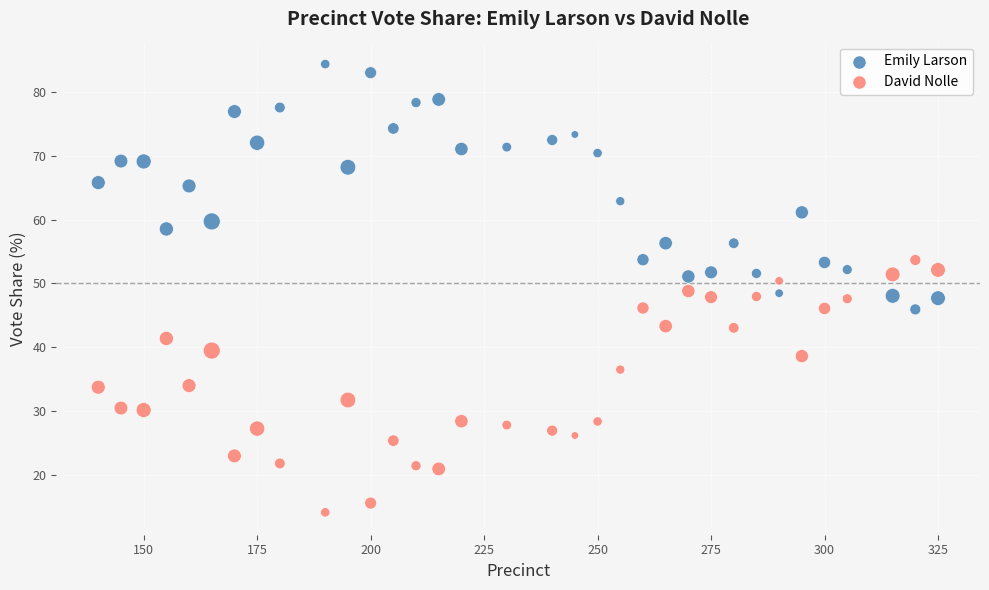

What is the X range (max minus min) for the scatter plot?

185.0